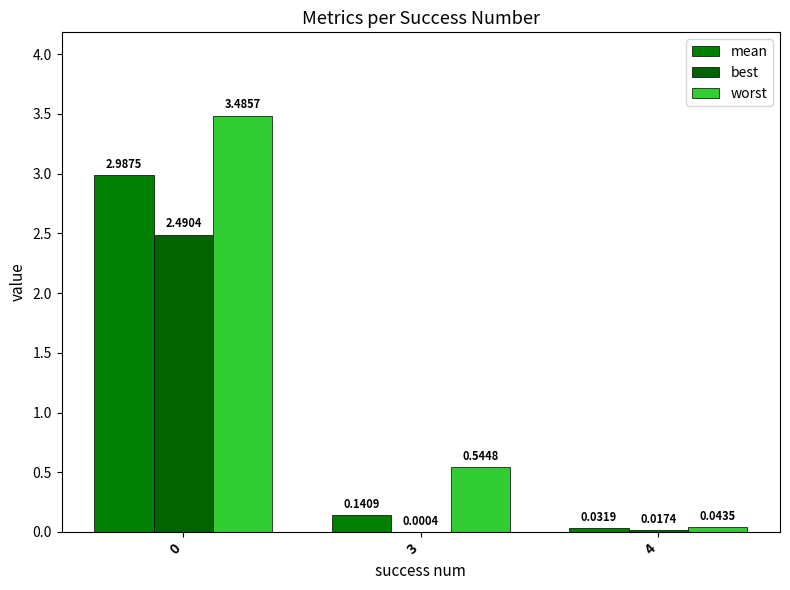

What is the difference between the maximum and second lowest values in the best series?

2.5